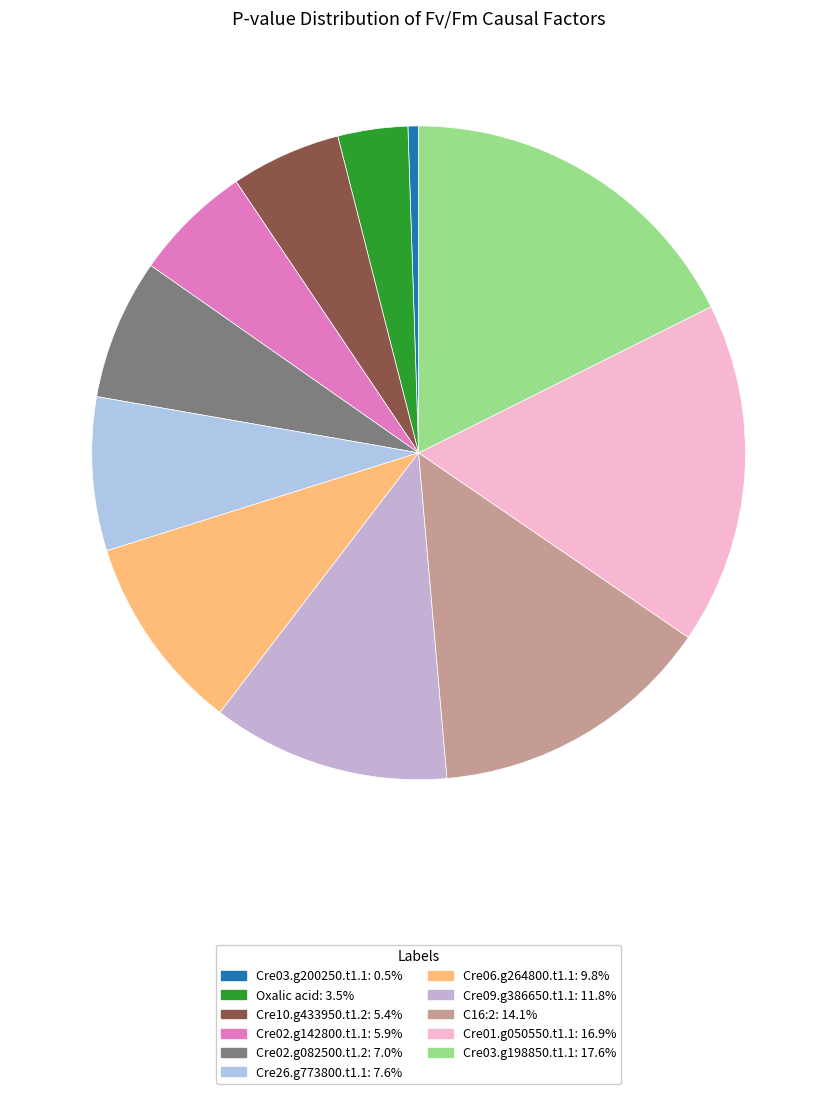

What is the smallest slice in the pie chart?

Cre03.g200250.t1.1